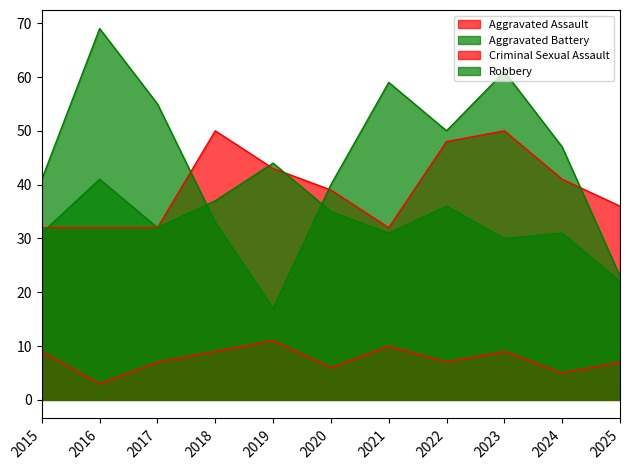

How many series are shown in this chart?

4